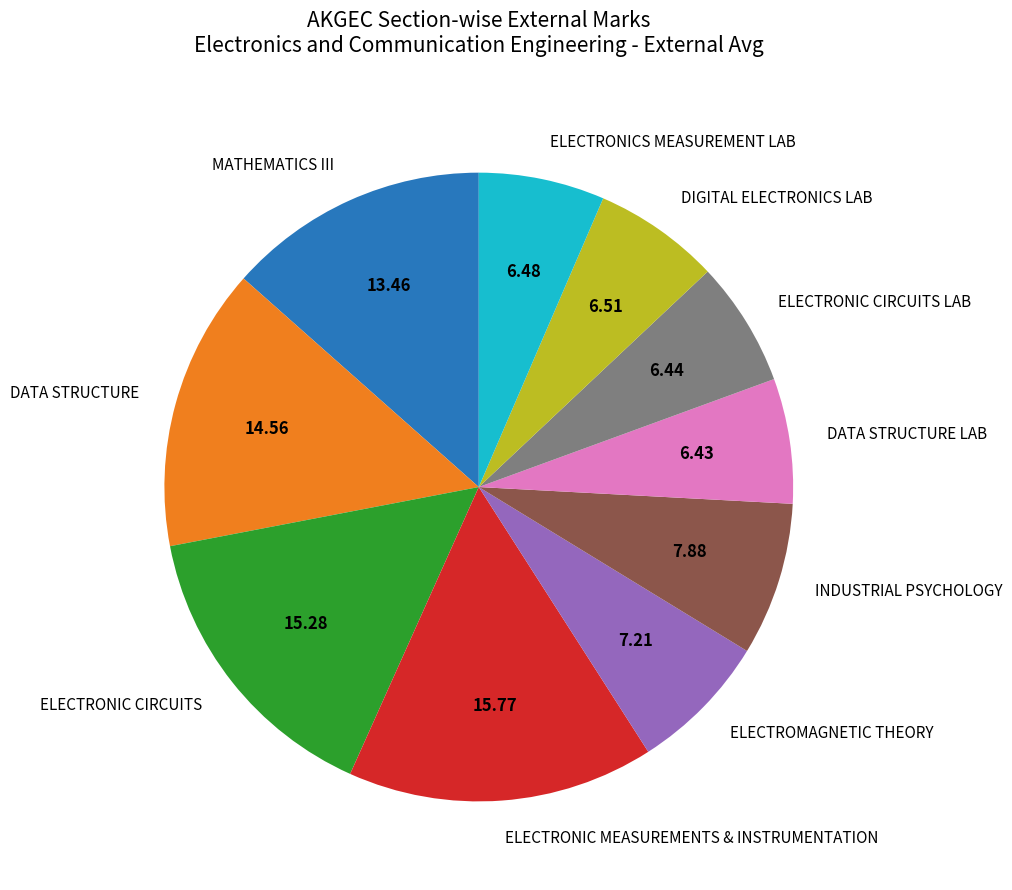

What is the ratio of the value at MATHEMATICS III to the value at DIGITAL ELECTRONICS LAB?

2.1